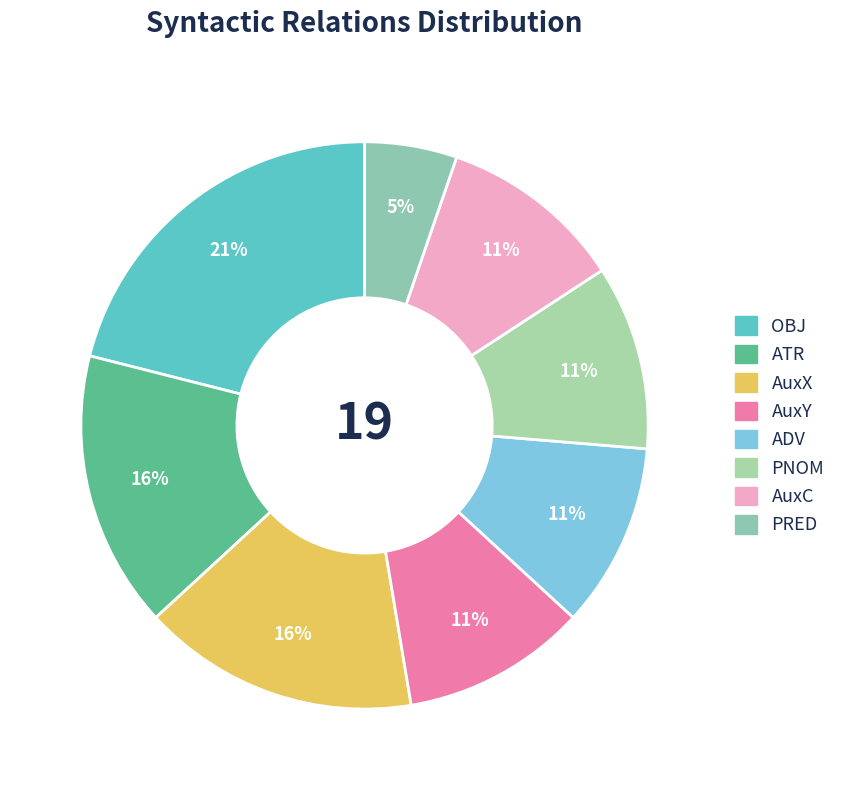

Between PNOM and AuxC, which is larger?

PNOM